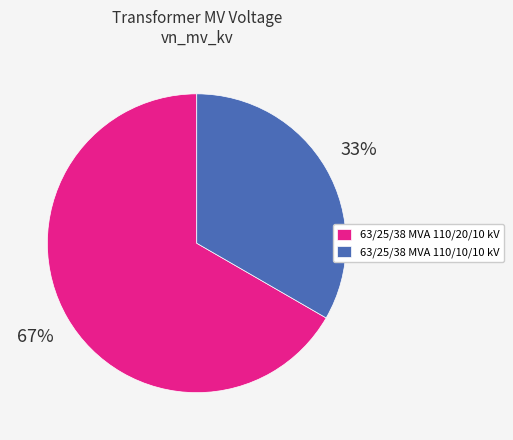

Does 63/25/38 MVA 110/20/10 kV represent more than half of the total?

Yes